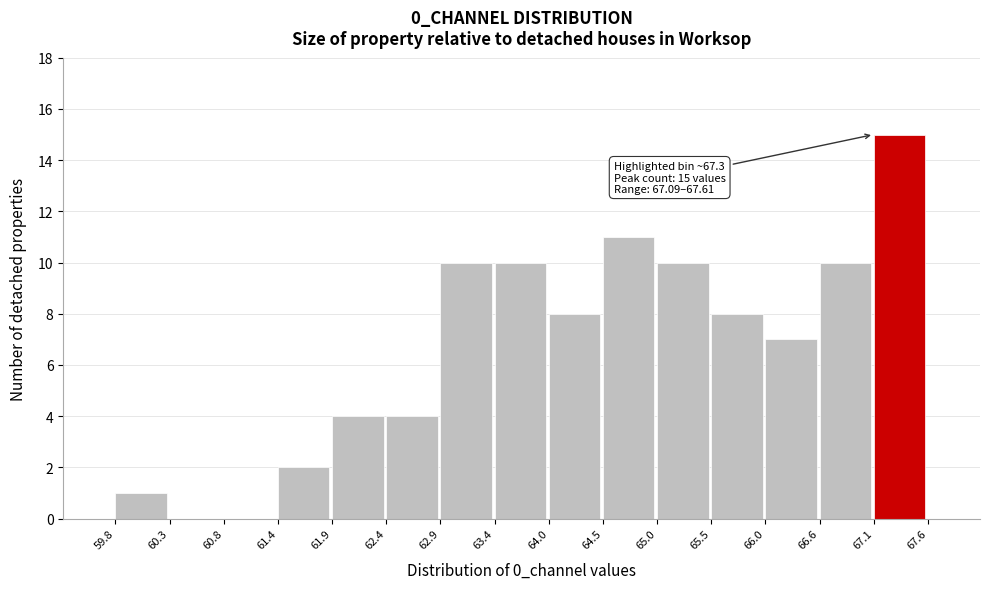

Which range on the x-axis has the tallest bar?

67.1 to 67.6